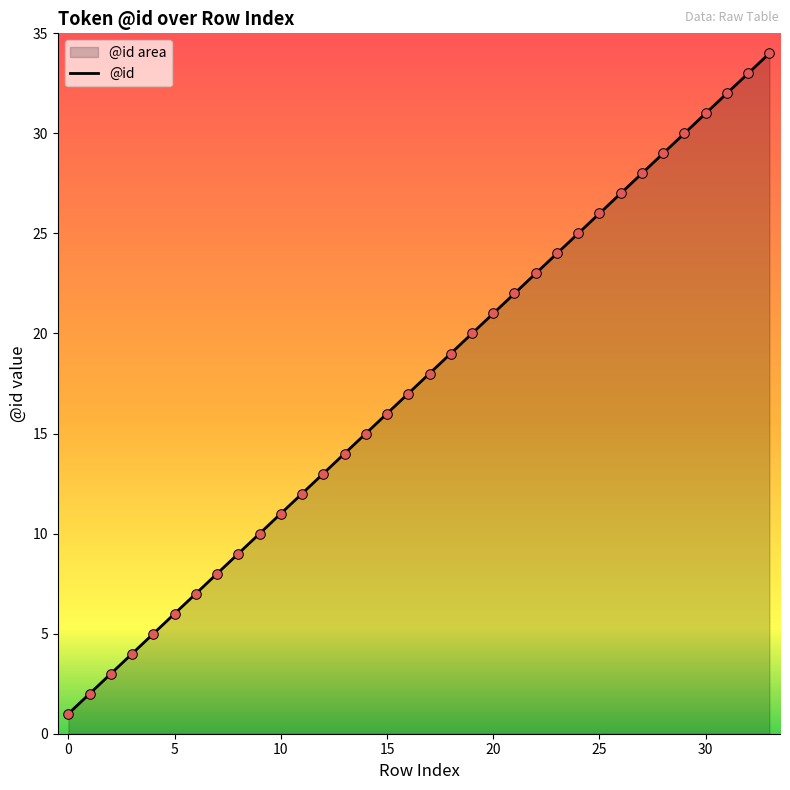

What is the ratio of the value at 0 to the value at 10?

0.1